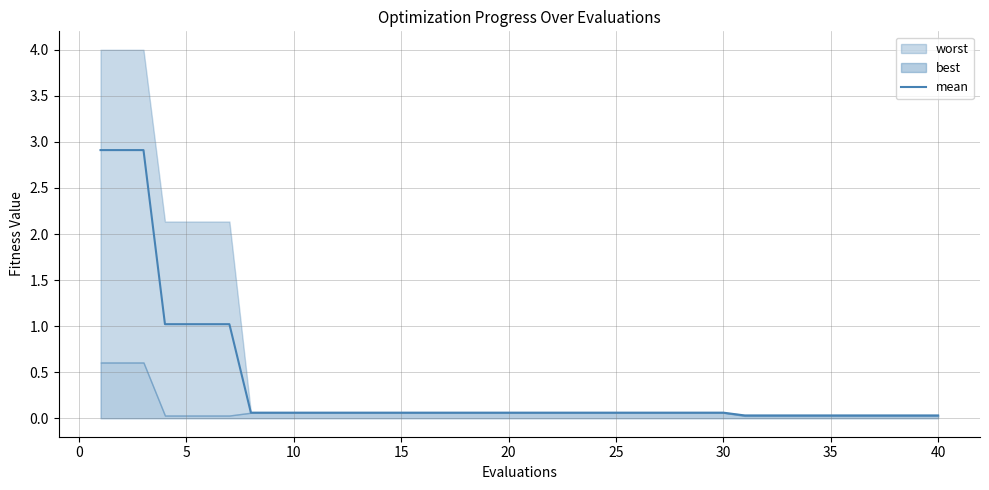

True or false: mean has a value of 0.1 at 25.

True